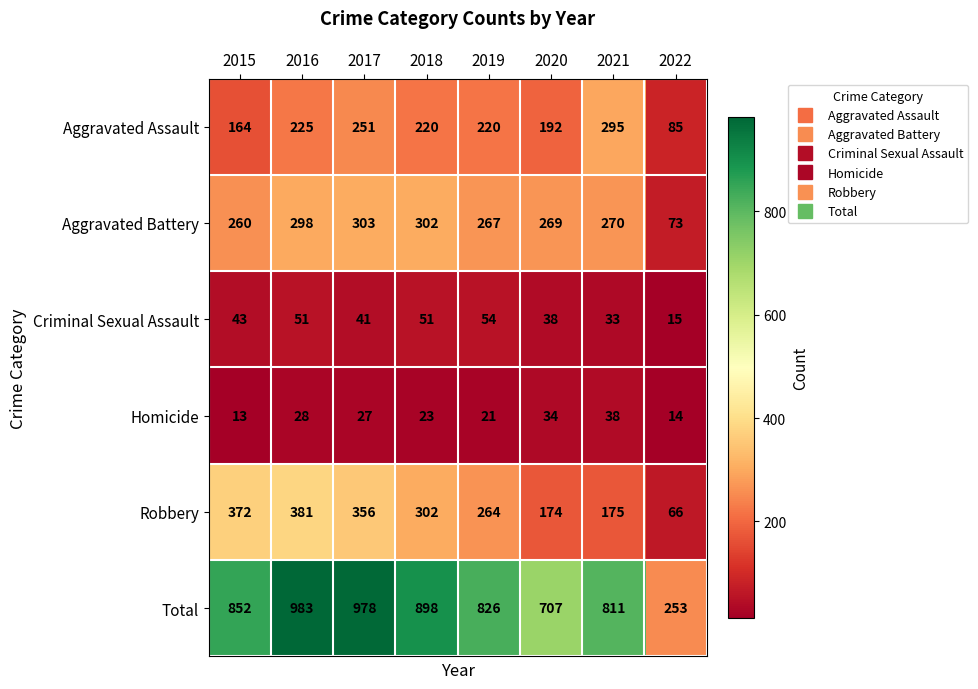

What is the difference between the maximum and minimum values in the Aggravated Battery series?

230